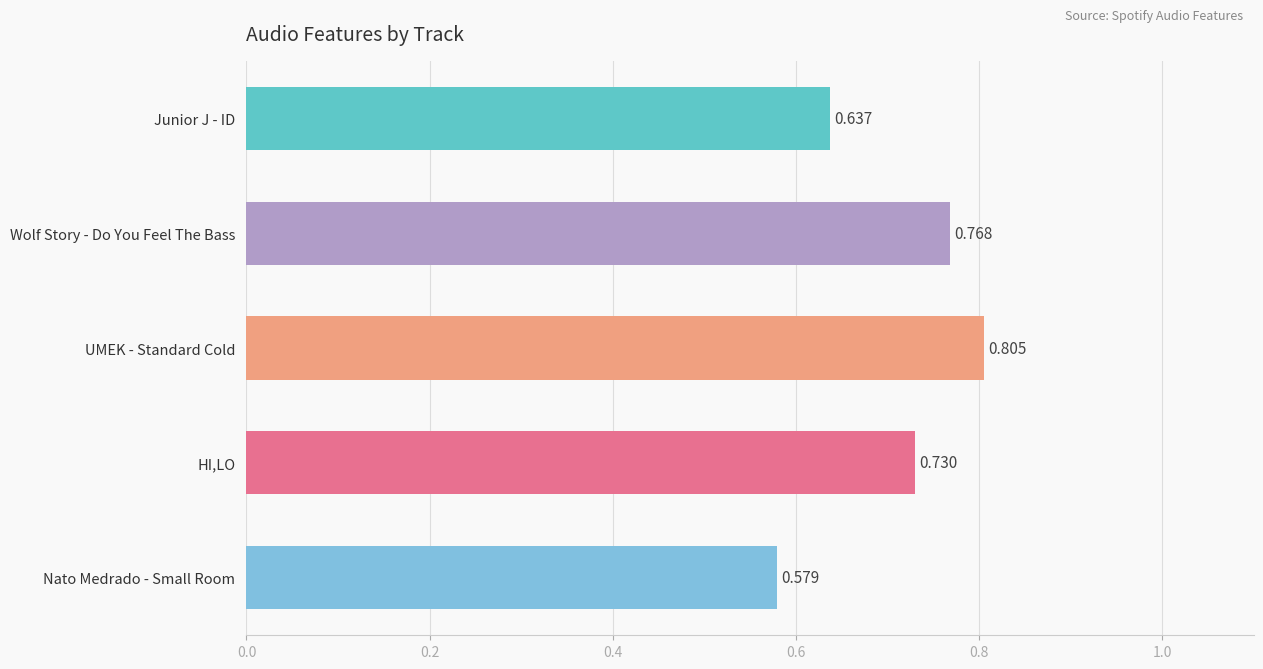

Which label corresponds to the largest value in the chart?

UMEK - Standard Cold